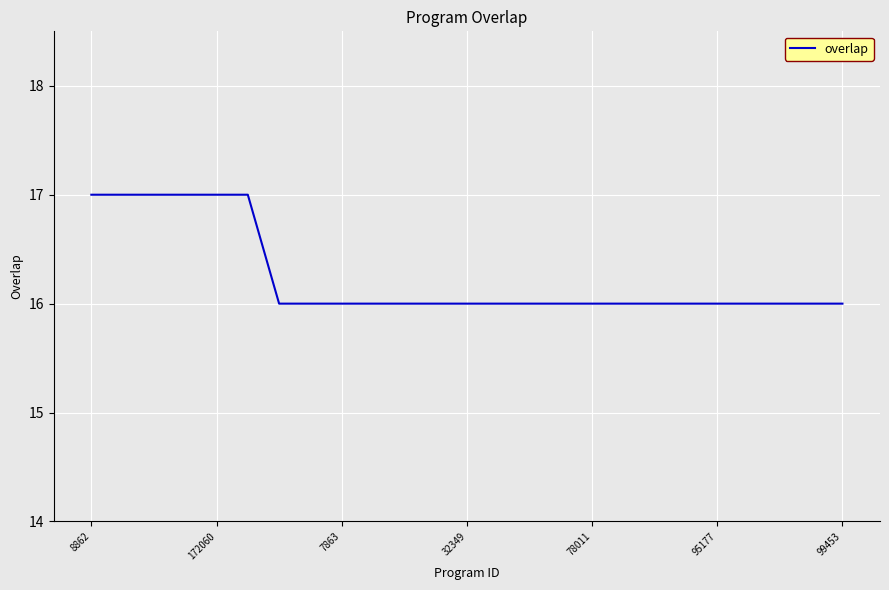

What is the smallest value displayed?

16